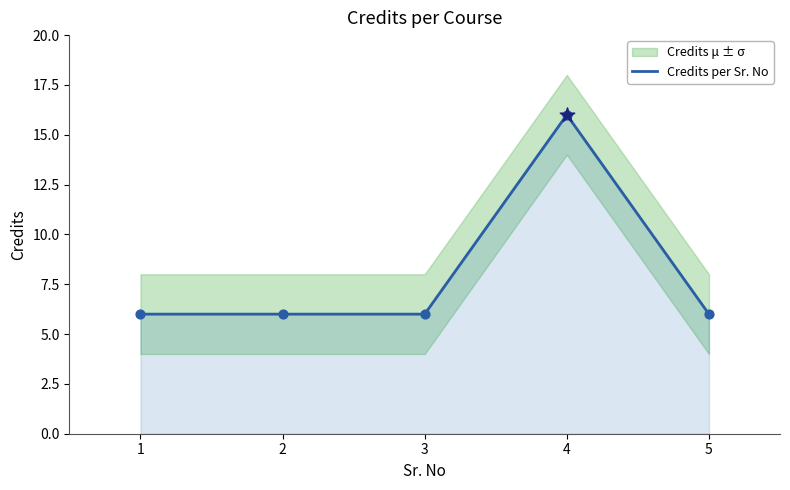

Approximately how many times larger is the value at 5 compared to 2?

1.0